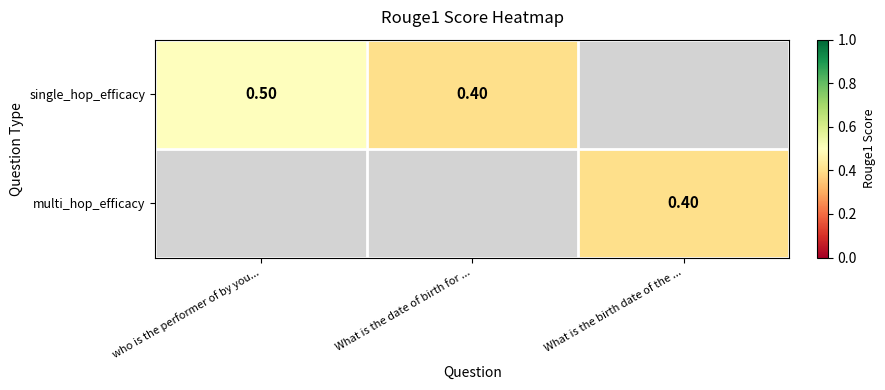

Is the value of multi_hop_efficacy at What is the date of birth for ... greater than the value of single_hop_efficacy at What is the date of birth for ...?

No